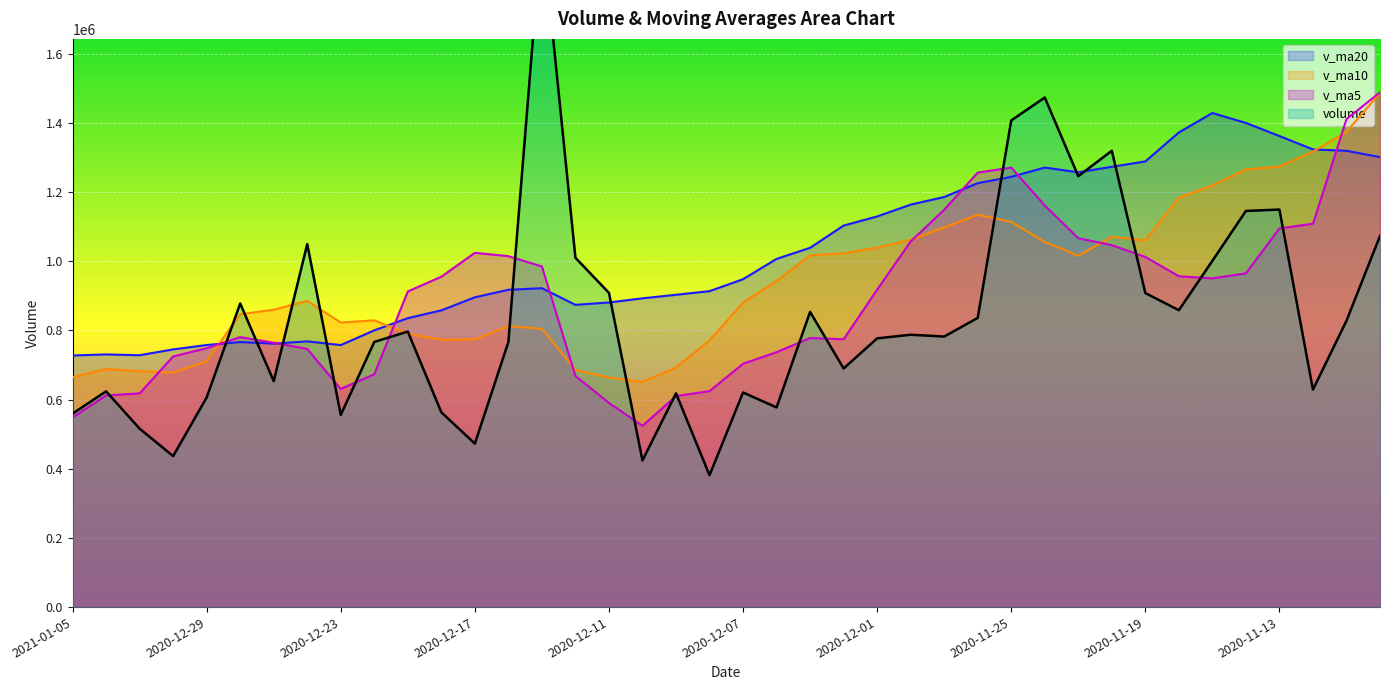

Which series has the largest total across all categories?

v_ma20